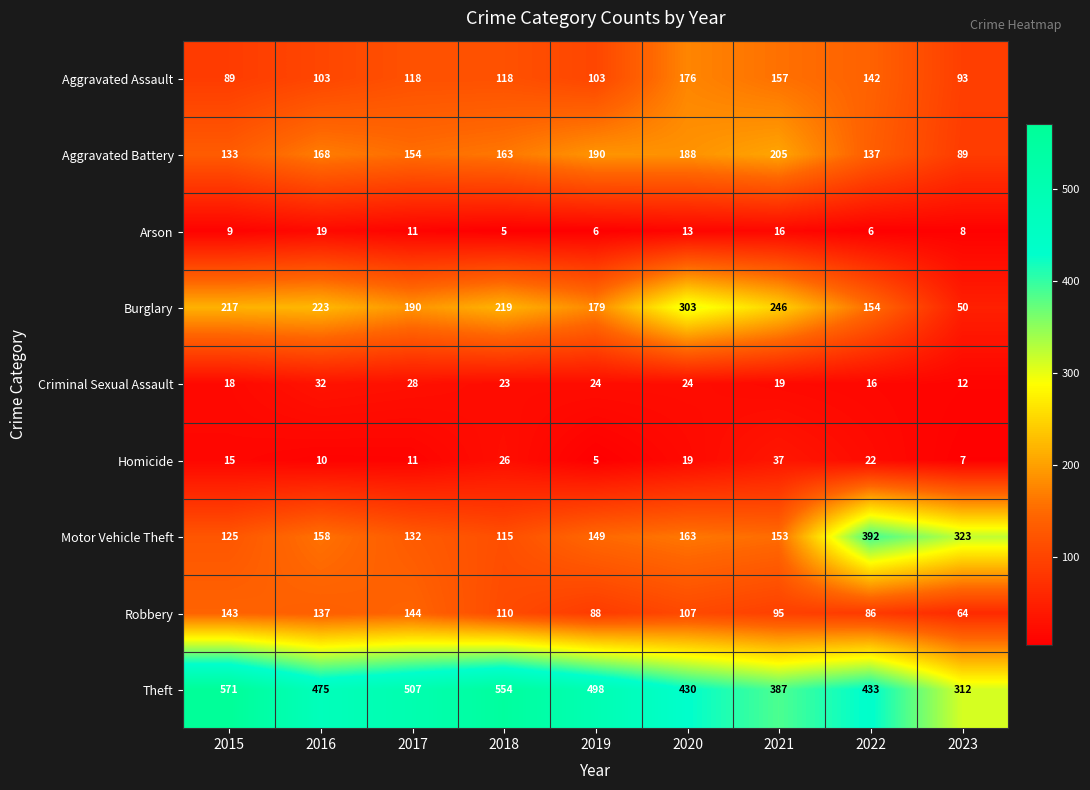

What is the difference between the maximum and minimum values in the Theft series?

259